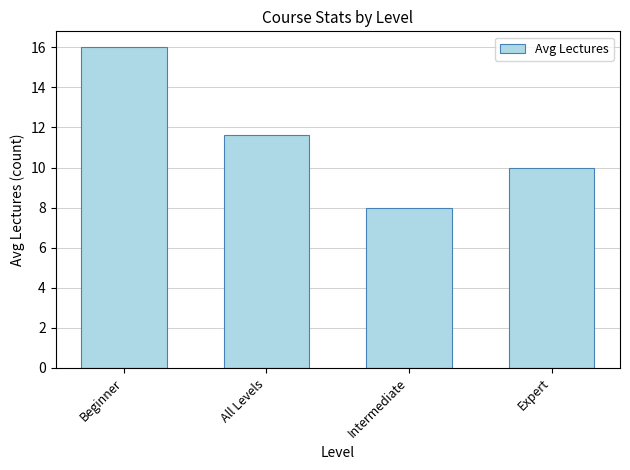

The chart shows a value of 4.4 at Intermediate. True or false?

False